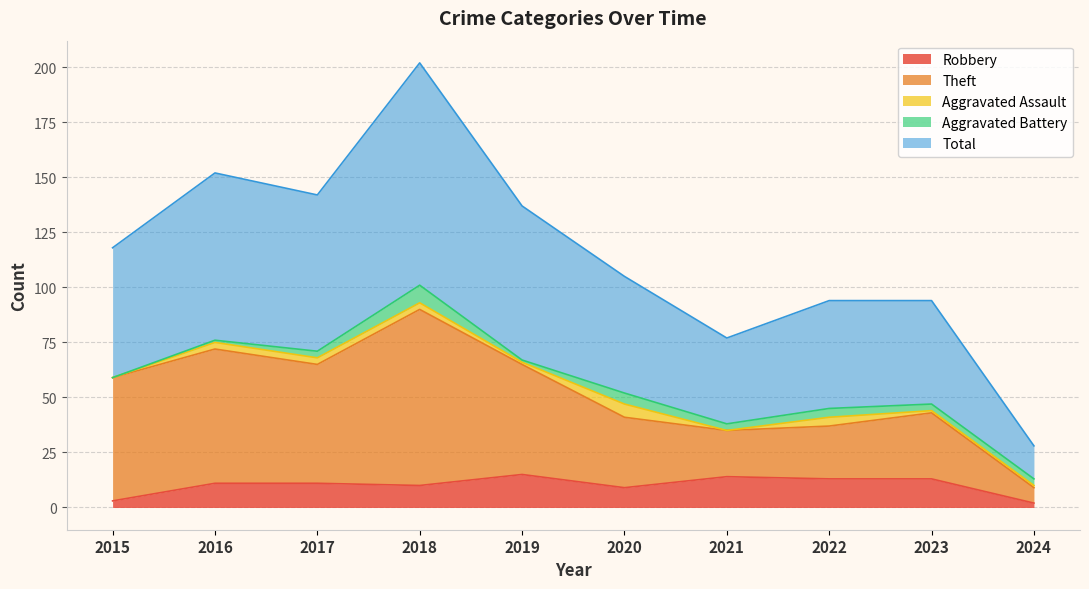

What is the average value of the Robbery series?

10